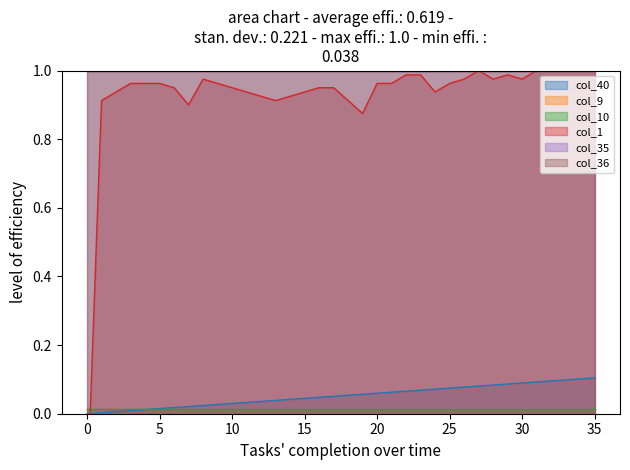

True or false: col_35 and col_10 intersect in this chart.

False